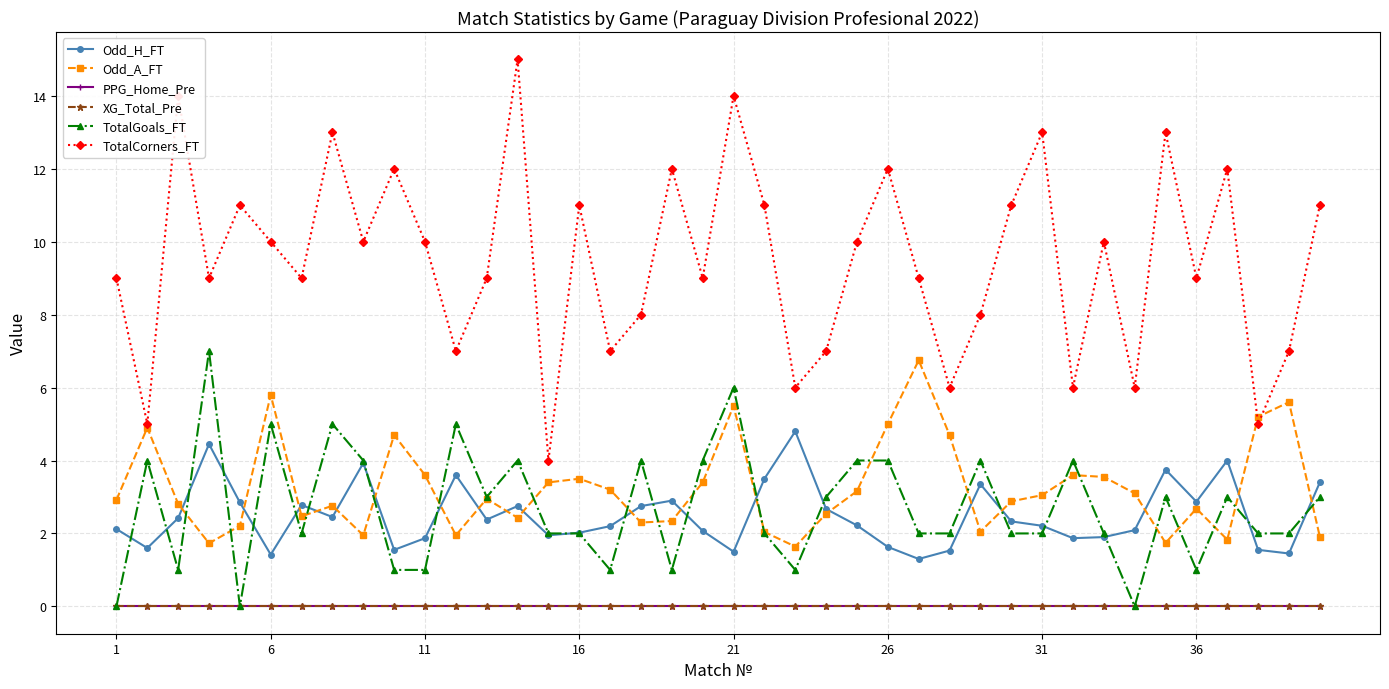

What are all the series names shown in the legend?

Odd_H_FT, Odd_A_FT, PPG_Home_Pre, XG_Total_Pre, TotalGoals_FT, TotalCorners_FT